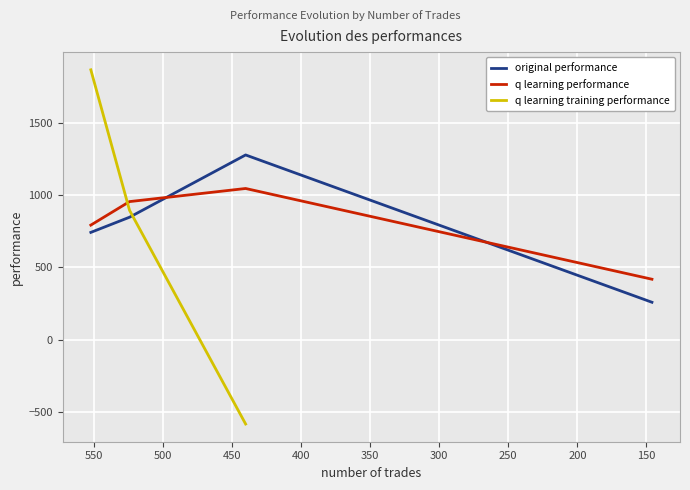

At how many categories does at least one series exceed 660?

3